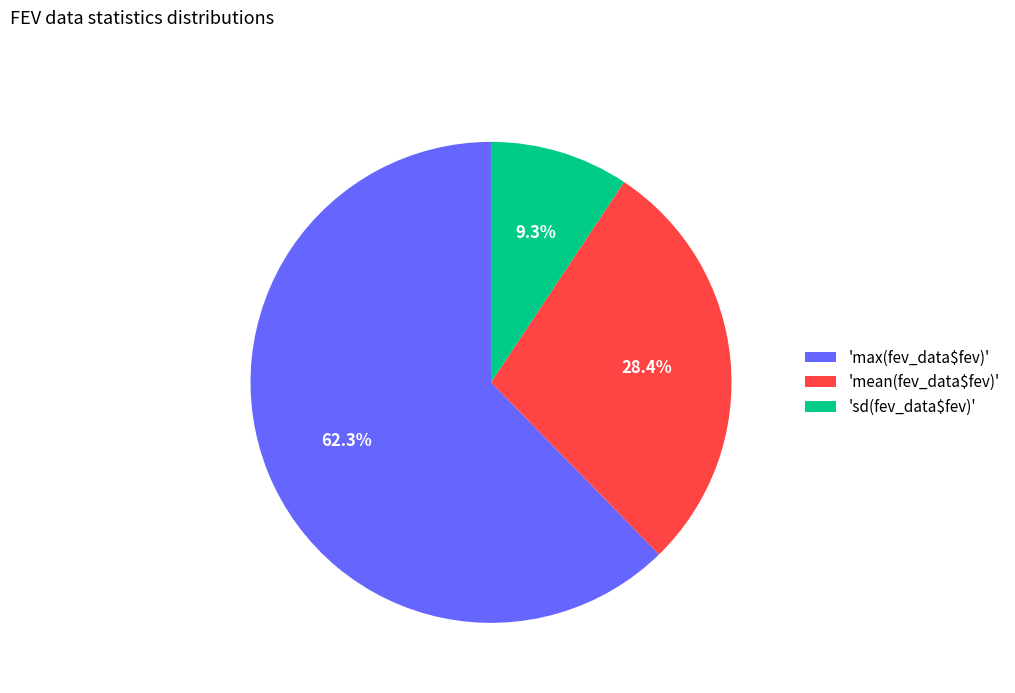

What portion of the pie excludes 'max(fev_data$fev)'?

37.7%